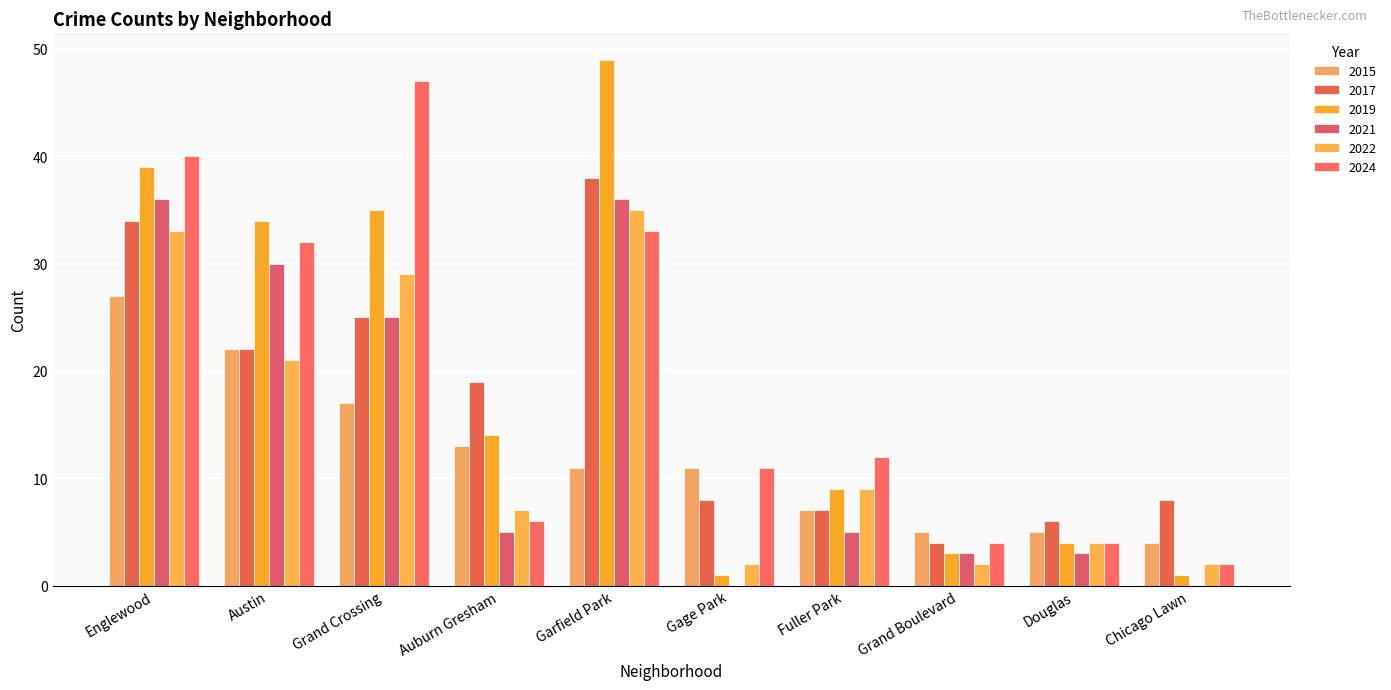

Reading right to left, what are all the values shown in this chart?

2015: Chicago Lawn=4	Douglas=5	Grand Boulevard=5	Fuller Park=7	Gage Park=11	Garfield Park=11	Auburn Gresham=13	Grand Crossing=17	Austin=22	Englewood=27
2017: Chicago Lawn=8	Douglas=6	Grand Boulevard=4	Fuller Park=7	Gage Park=8	Garfield Park=38	Auburn Gresham=19	Grand Crossing=25	Austin=22	Englewood=34
2019: Chicago Lawn=1	Douglas=4	Grand Boulevard=3	Fuller Park=9	Gage Park=1	Garfield Park=49	Auburn Gresham=14	Grand Crossing=35	Austin=34	Englewood=39
2021: Chicago Lawn=0	Douglas=3	Grand Boulevard=3	Fuller Park=5	Gage Park=0	Garfield Park=36	Auburn Gresham=5	Grand Crossing=25	Austin=30	Englewood=36
2022: Chicago Lawn=2	Douglas=4	Grand Boulevard=2	Fuller Park=9	Gage Park=2	Garfield Park=35	Auburn Gresham=7	Grand Crossing=29	Austin=21	Englewood=33
2024: Chicago Lawn=2	Douglas=4	Grand Boulevard=4	Fuller Park=12	Gage Park=11	Garfield Park=33	Auburn Gresham=6	Grand Crossing=47	Austin=32	Englewood=40